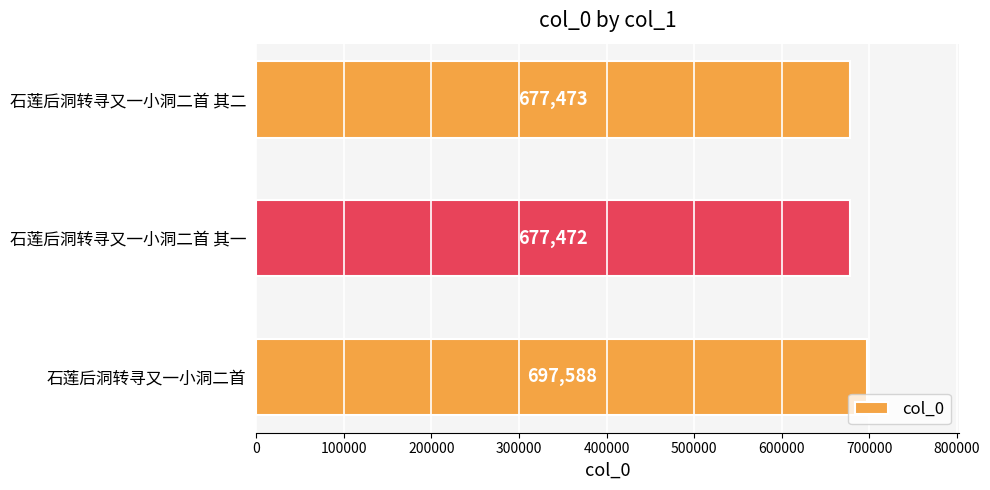

Is it true that the value at 石莲后洞转寻又一小洞二首 其二 is 677473?

True